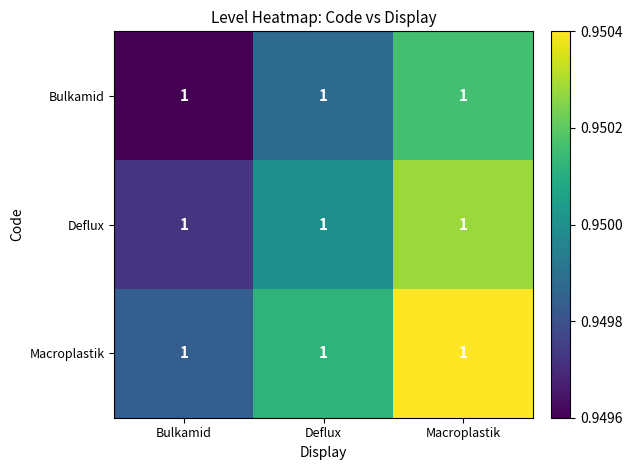

How many Macroplastik values are between 0 and 1?

3